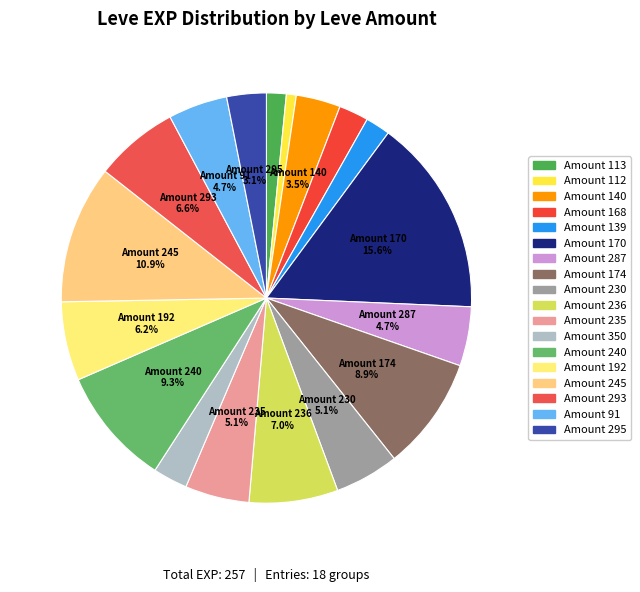

Count the number of slices in the pie.

18